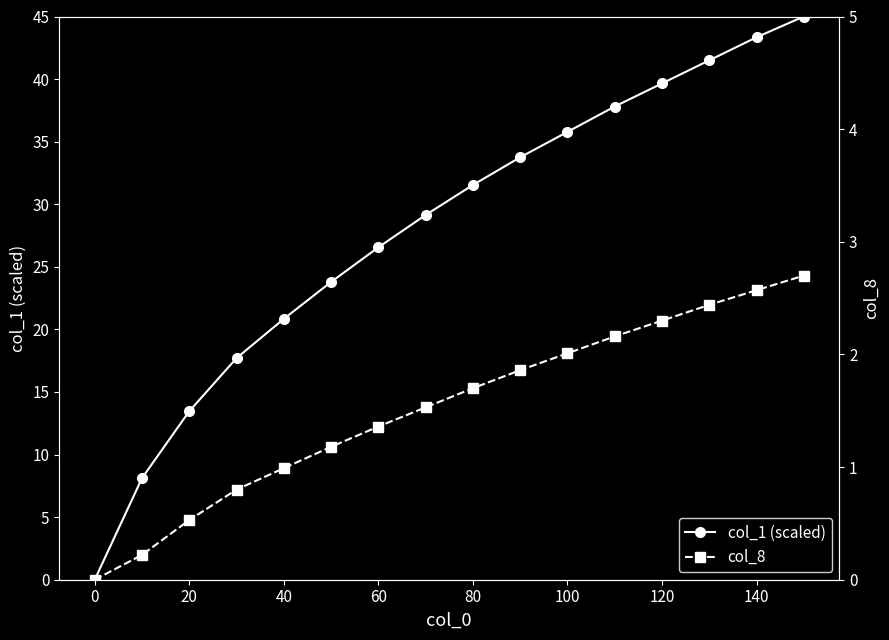

What is the difference between the maximum and minimum values in the col_8 series?

2.7